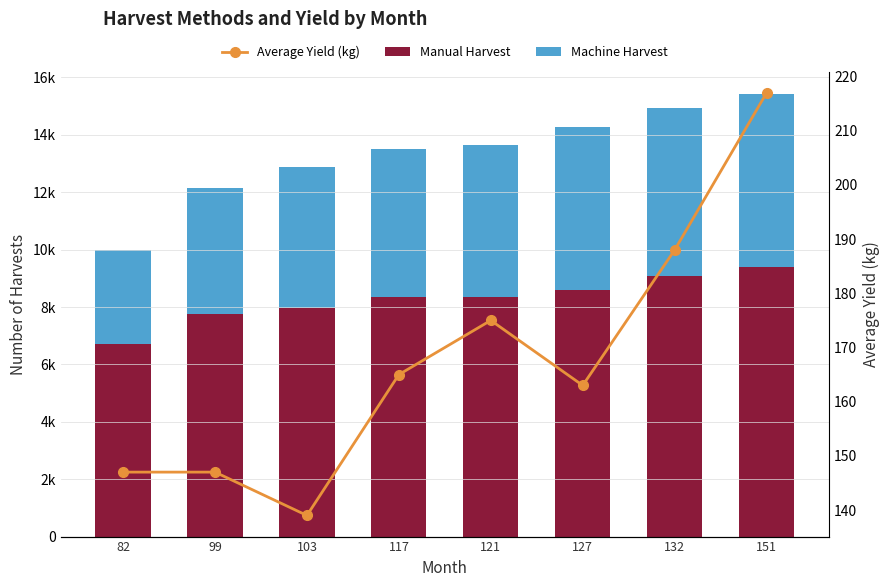

What is the approximate value of Machine Harvest at 99?

4416